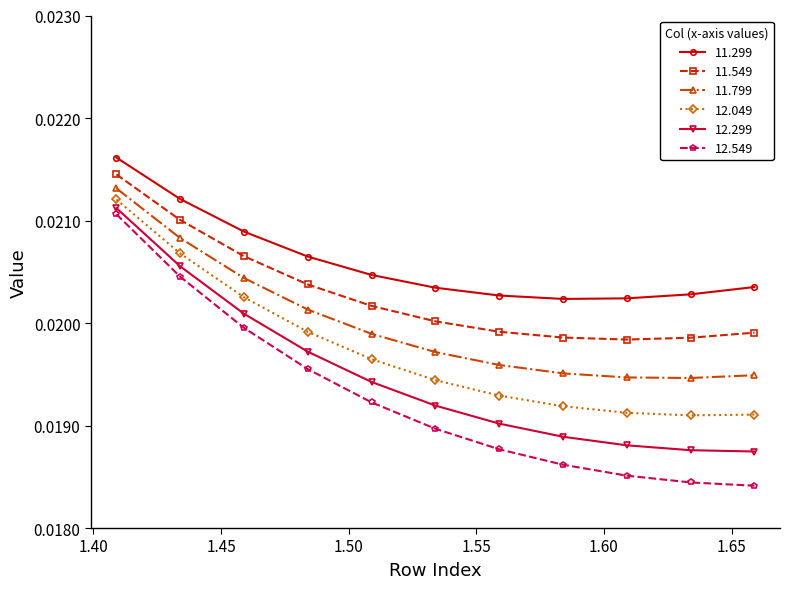

Which series has the largest range (max minus min)?

12.549